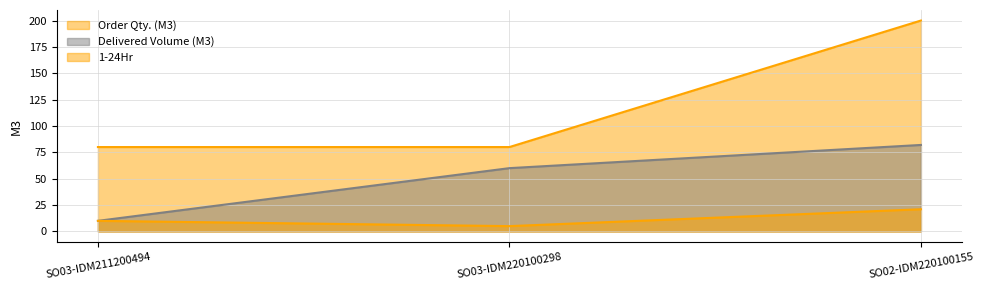

Read the Delivered Volume (M3) value at SO03-IDM211200494, to the nearest 5.

10